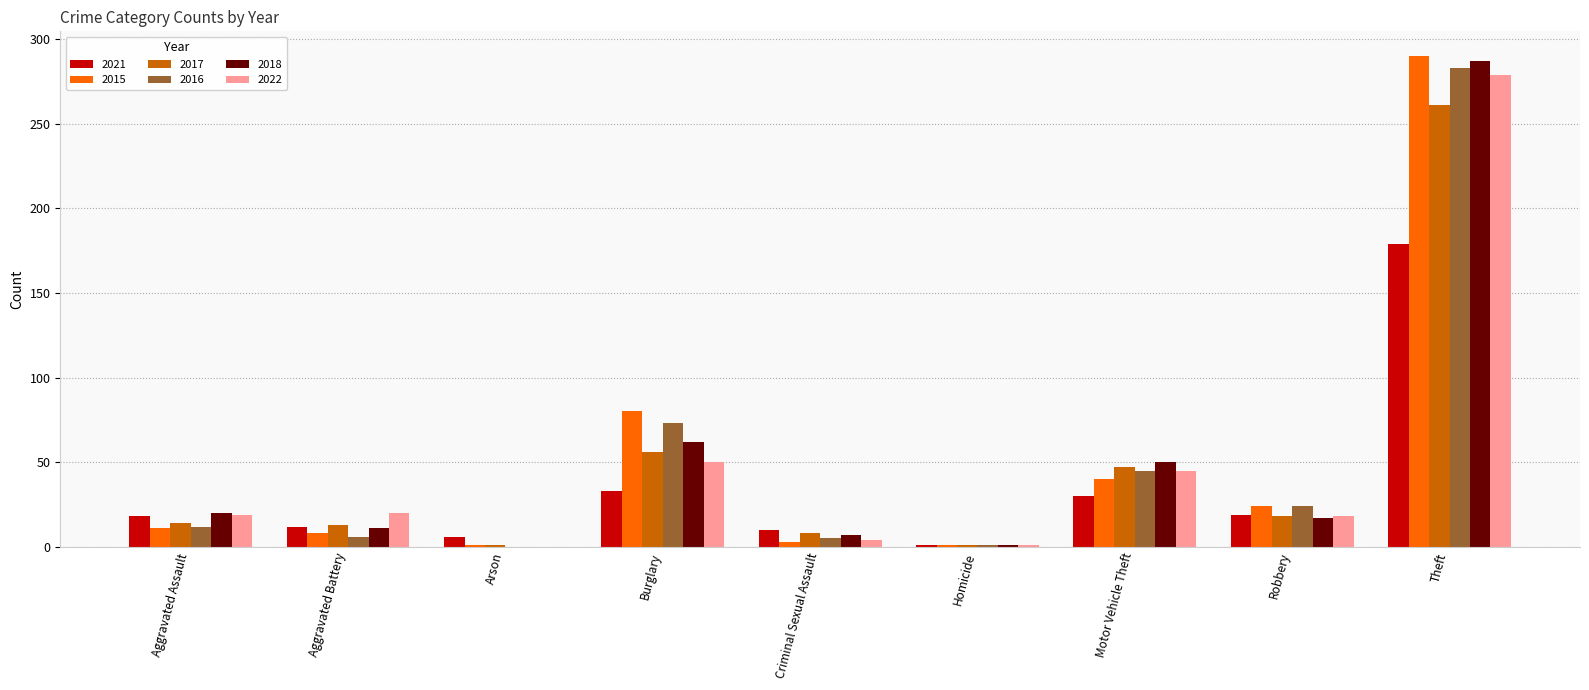

The value of 2017 at Theft is 175. True or false?

False